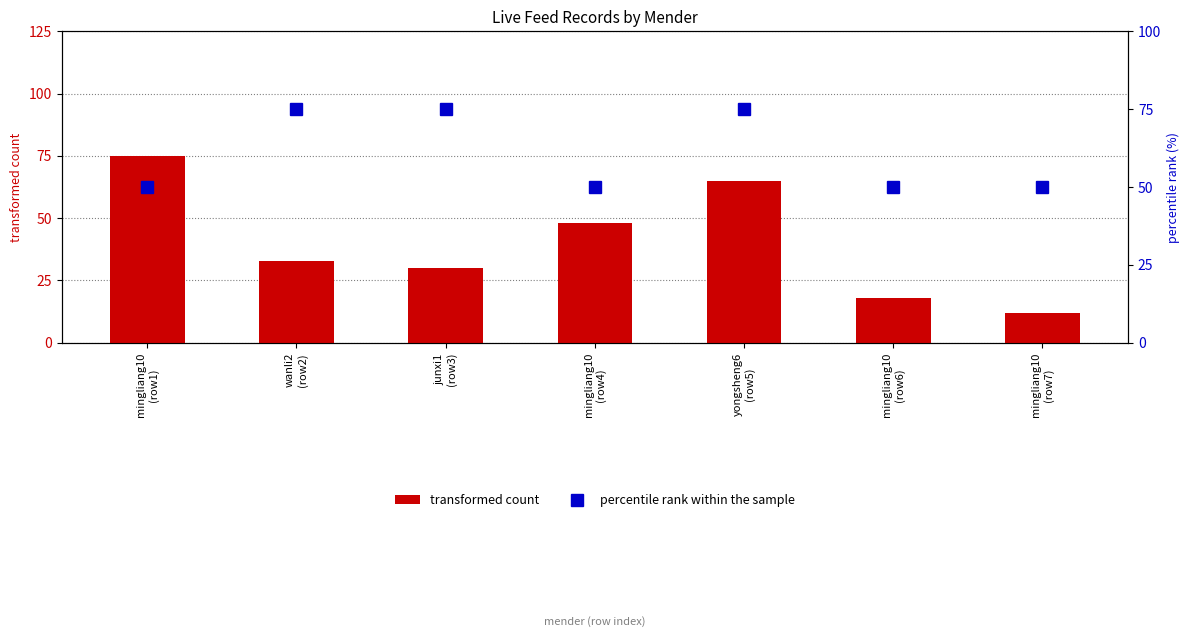

What is the average value of the percentile rank within the sample series?

61